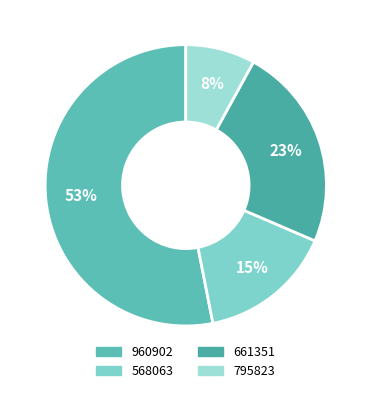

Rank the categories by value from highest to lowest.

960902, 661351, 568063, 795823